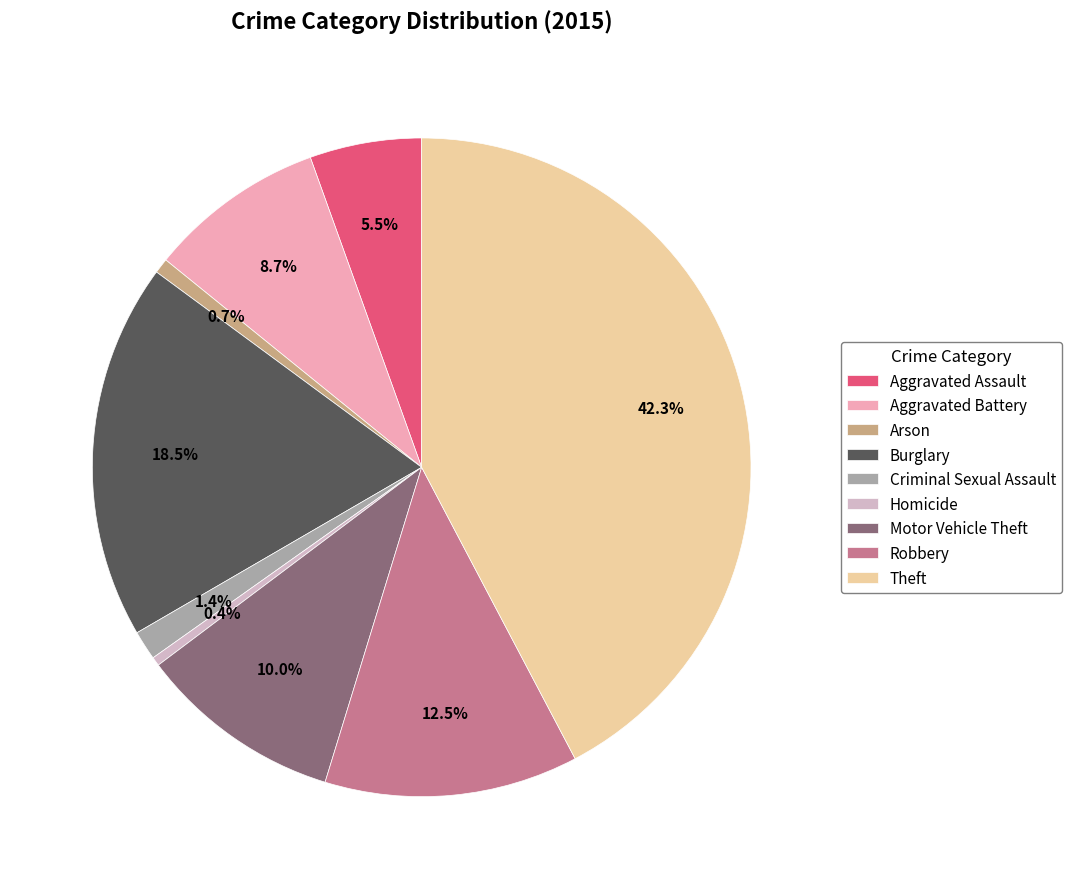

What is the ratio of the value at Aggravated Assault to the value at Aggravated Battery?

0.6